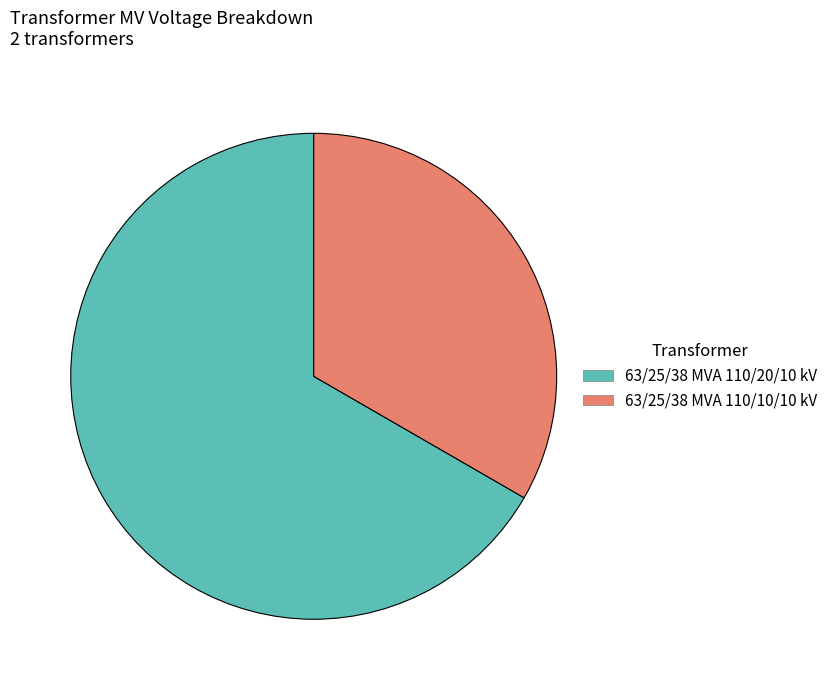

Combined, do 63/25/38 MVA 110/20/10 kV and 63/25/38 MVA 110/10/10 kV account for over 50%?

Yes